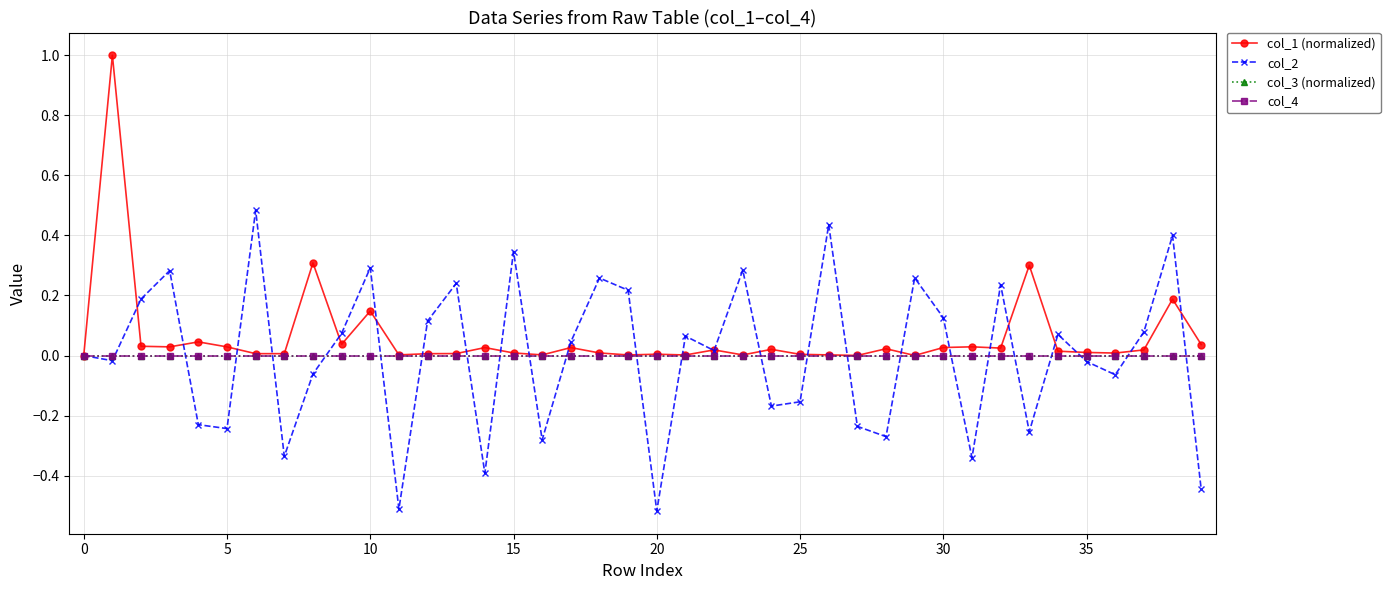

Is this an area chart (filled region under the line)?

No